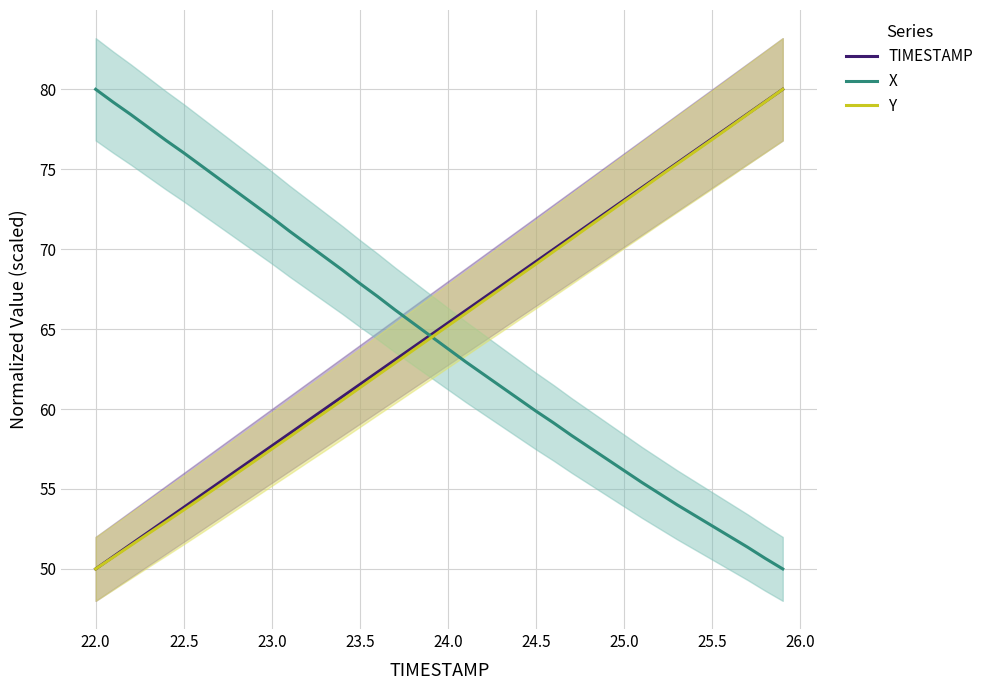

True or false: X and TIMESTAMP cross at least once.

True